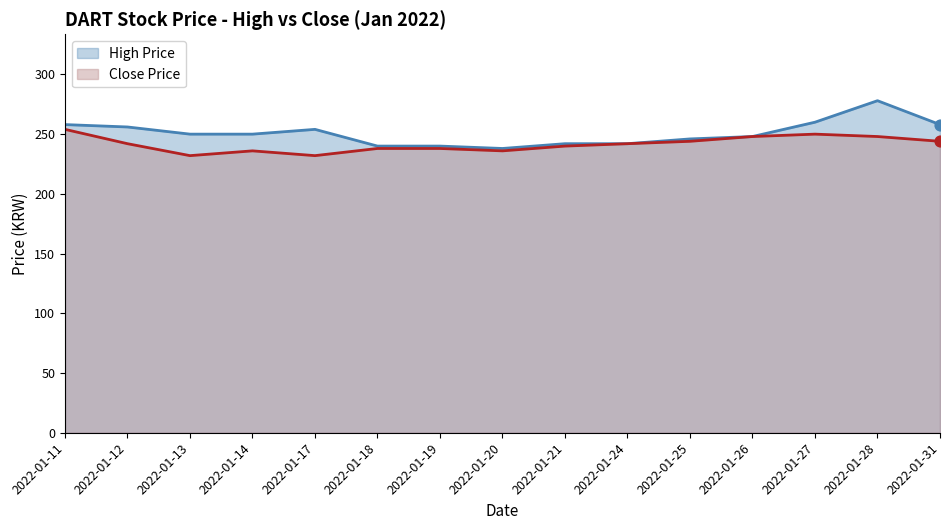

What is the total value across all series at 2022-01-11?

512